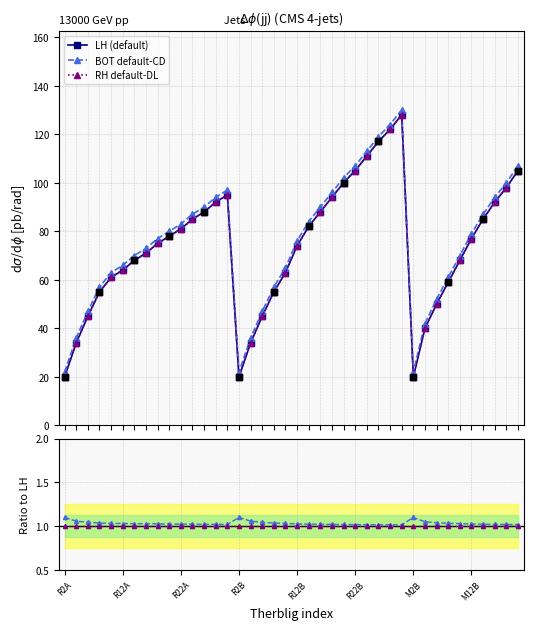

At which category is the sum across all series the highest?

R30B